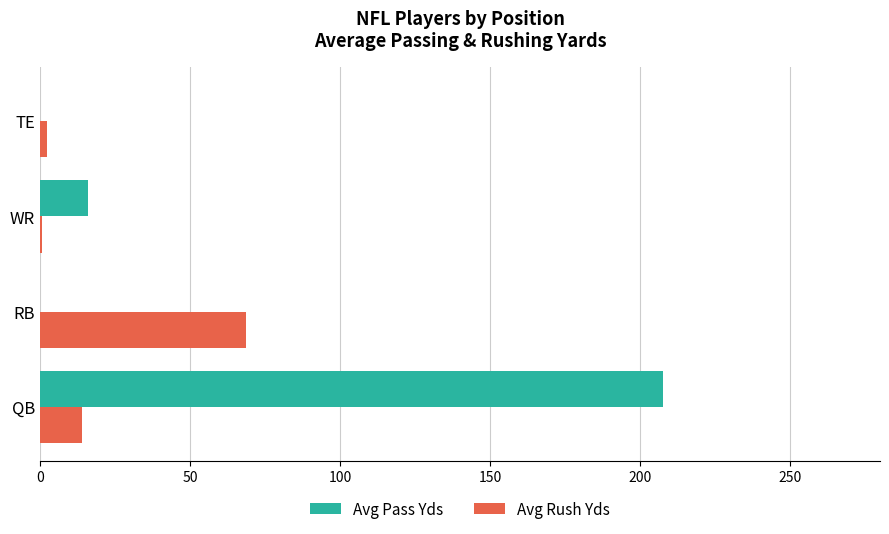

True or false: Avg Pass Yds has a value of 207.7 at QB.

True